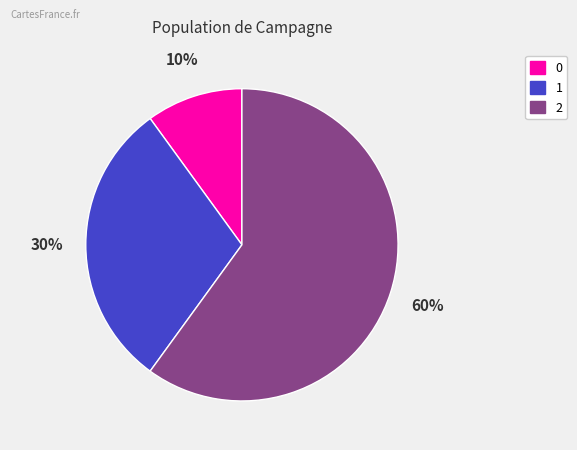

Combined, do 0 and 2 account for over 50%?

Yes